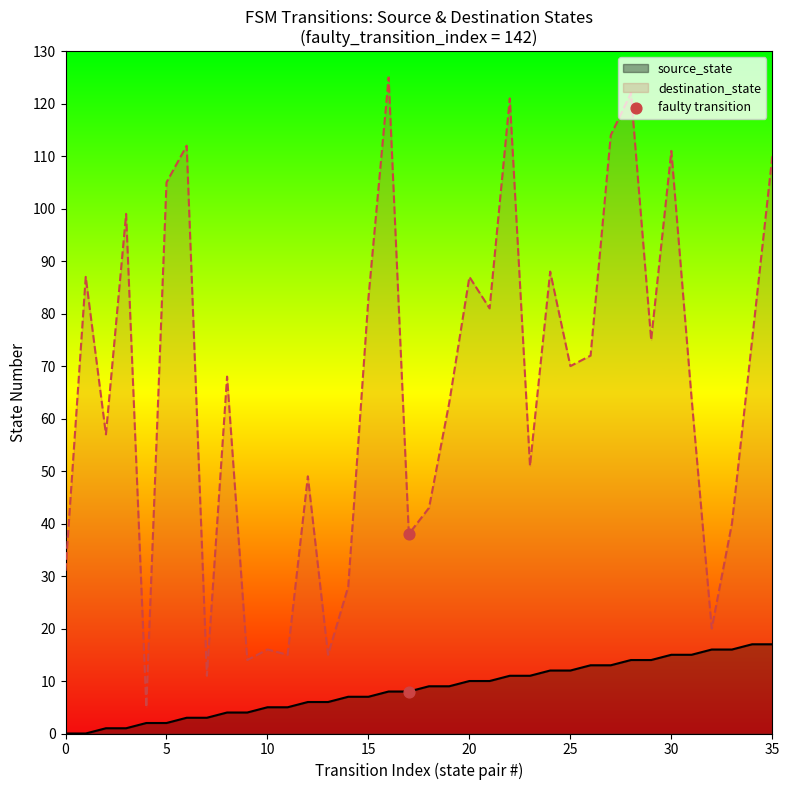

Which series has the widest spread of values?

destination_state